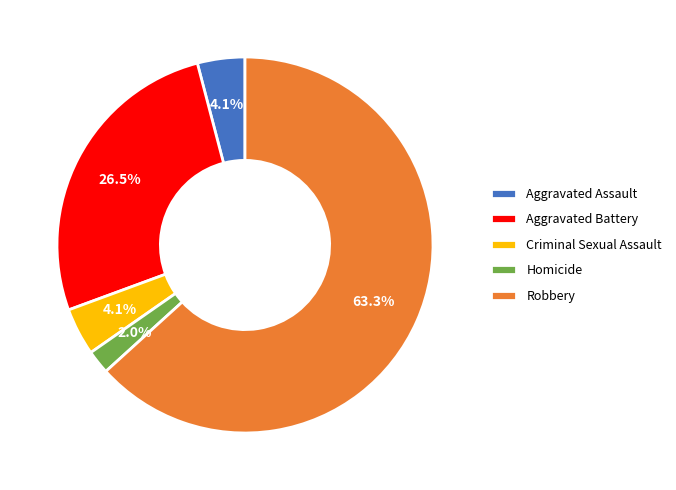

Is there any slice that represents more than half of the pie?

Yes